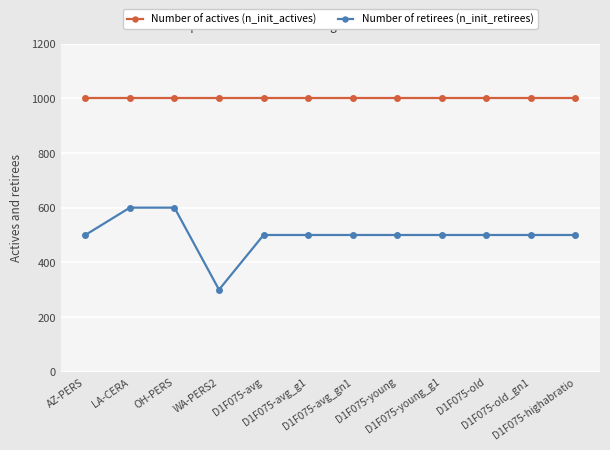

What is the difference between the highest and lowest values at WA-PERS2?

700